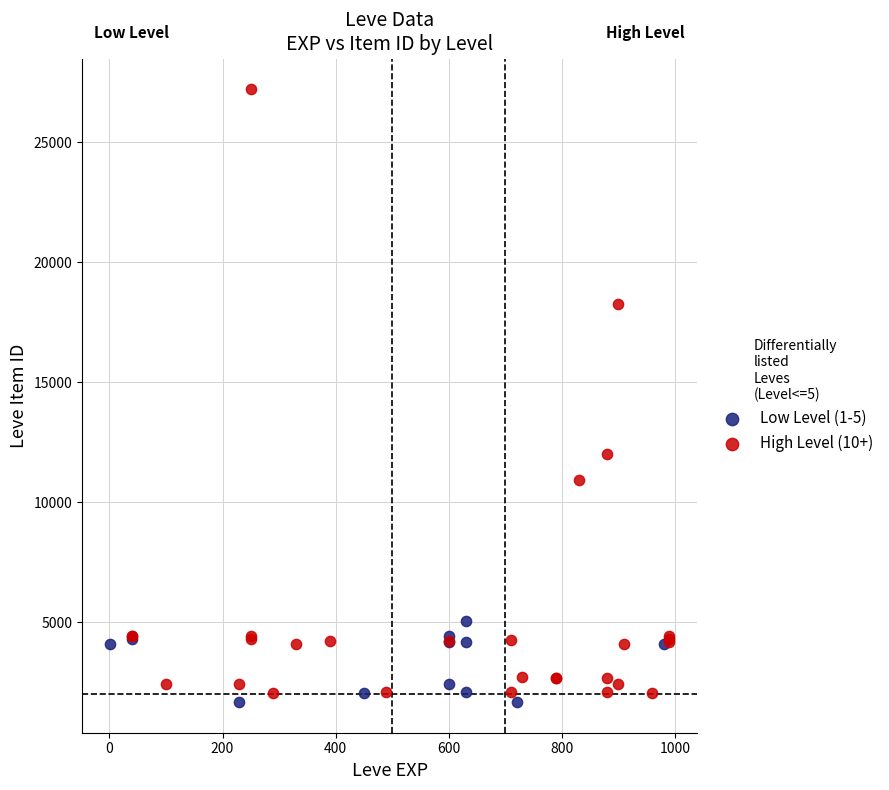

Which series has the largest Y range (max minus min)?

High Level (10+)